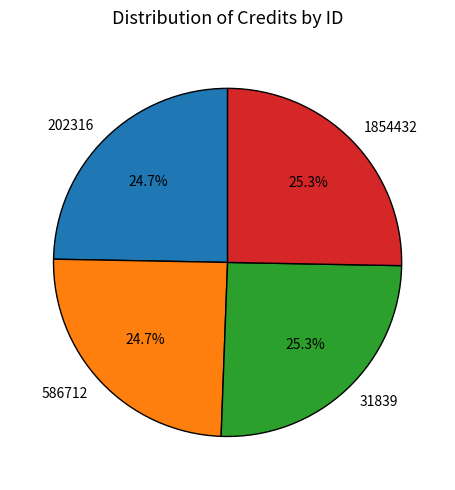

The 202316 slice represents 37% of the pie. True or false?

False